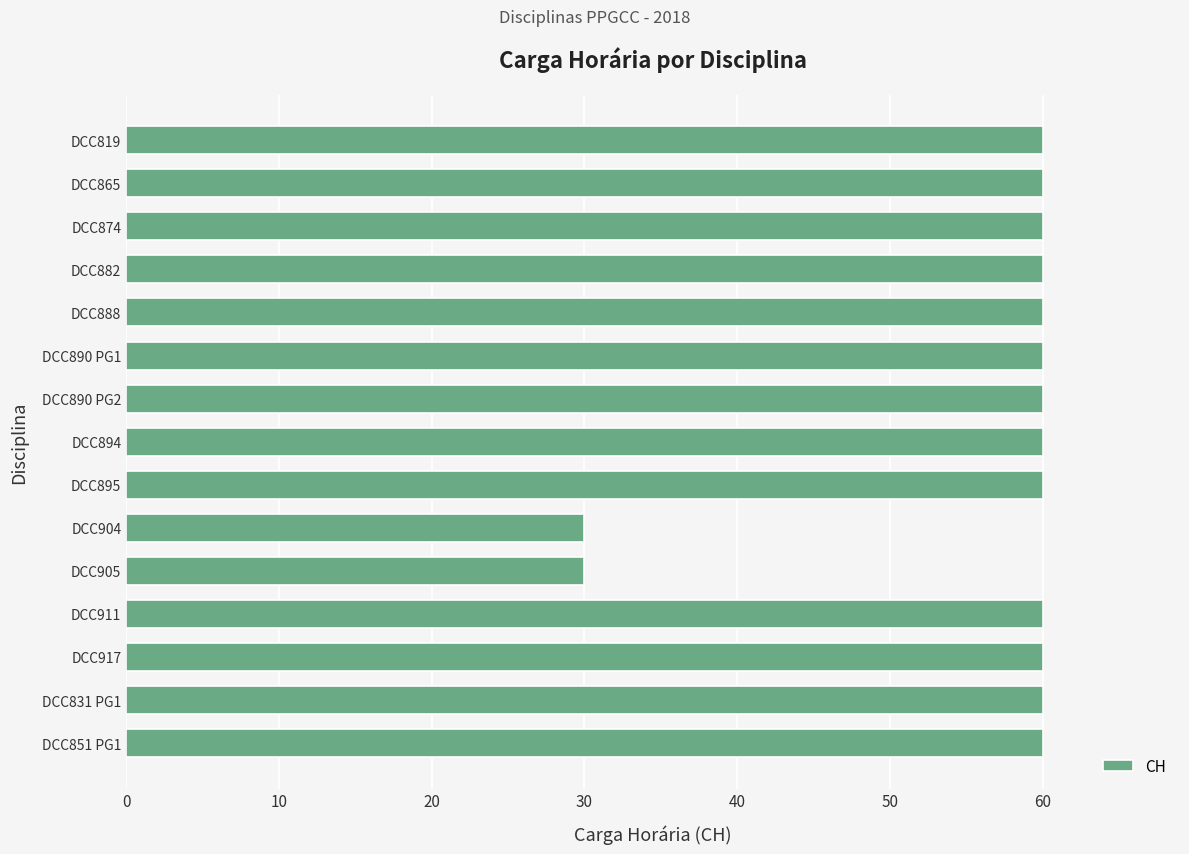

What is the label of the 15th bar from the bottom?

DCC819